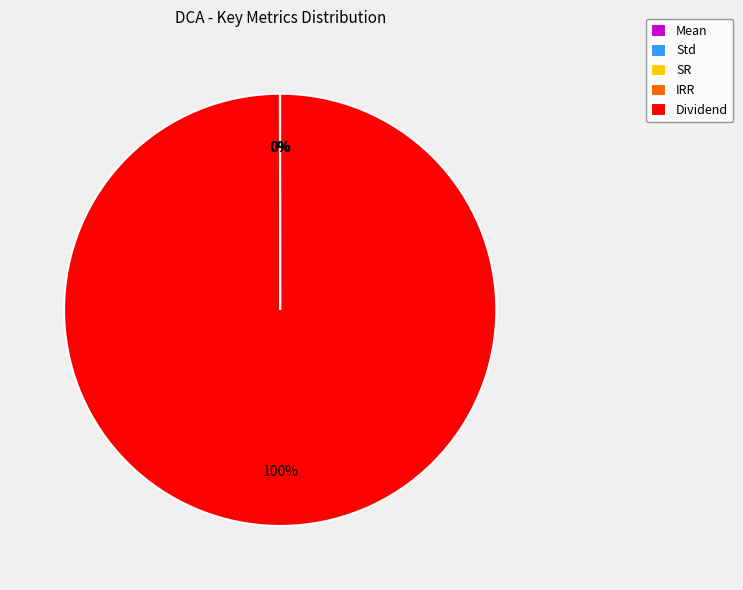

The Dividend slice represents 100% of the pie. True or false?

True